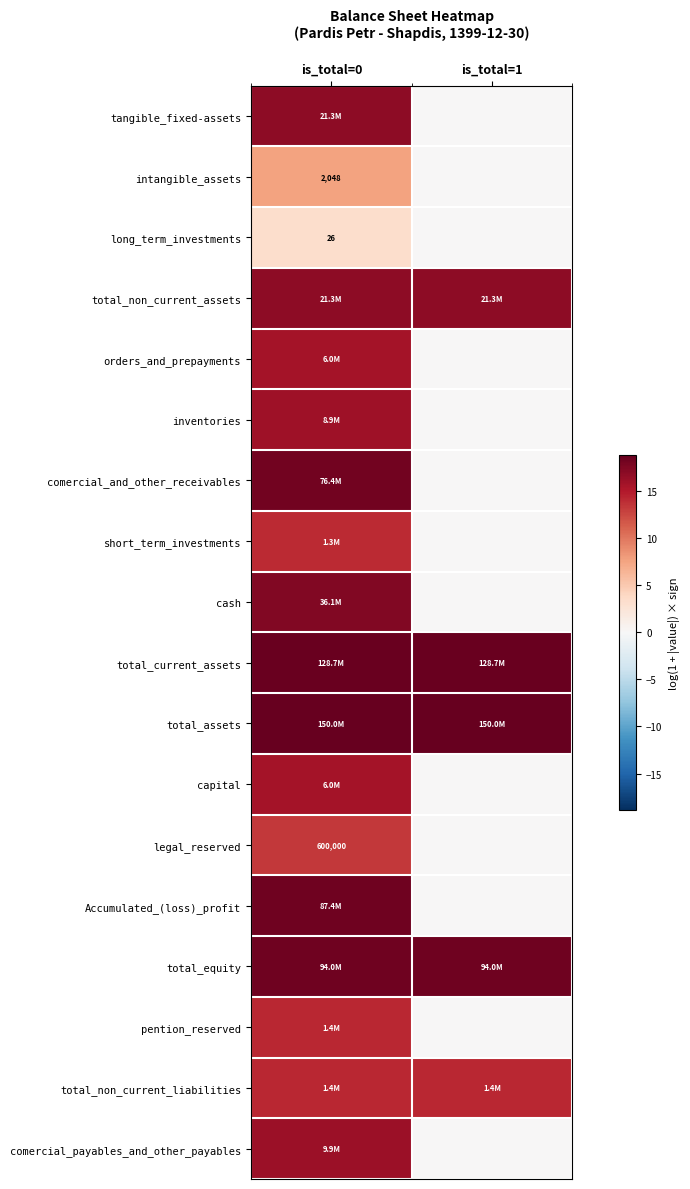

At is_total=0, list the series in order from smallest to largest.

long_term_investments, intangible_assets, legal_reserved, short_term_investments, pention_reserved, total_non_current_liabilities, capital, orders_and_prepayments, inventories, comercial_payables_and_other_payables, tangible_fixed-assets, total_non_current_assets, cash, comercial_and_other_receivables, Accumulated_(loss)_profit, total_equity, total_current_assets, total_assets